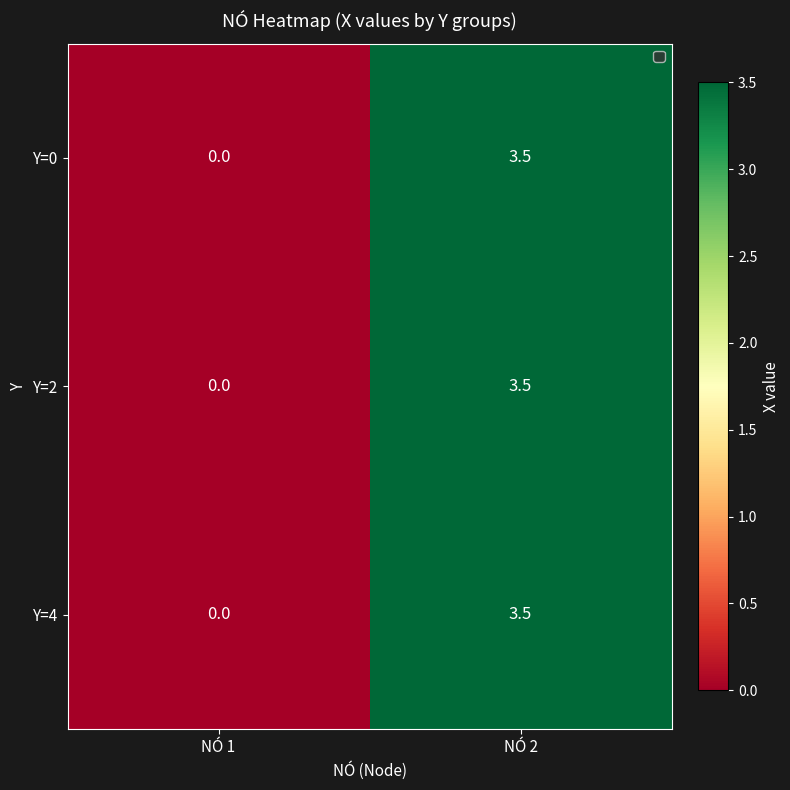

Read the Y=2 value at NÓ 2.

3.5